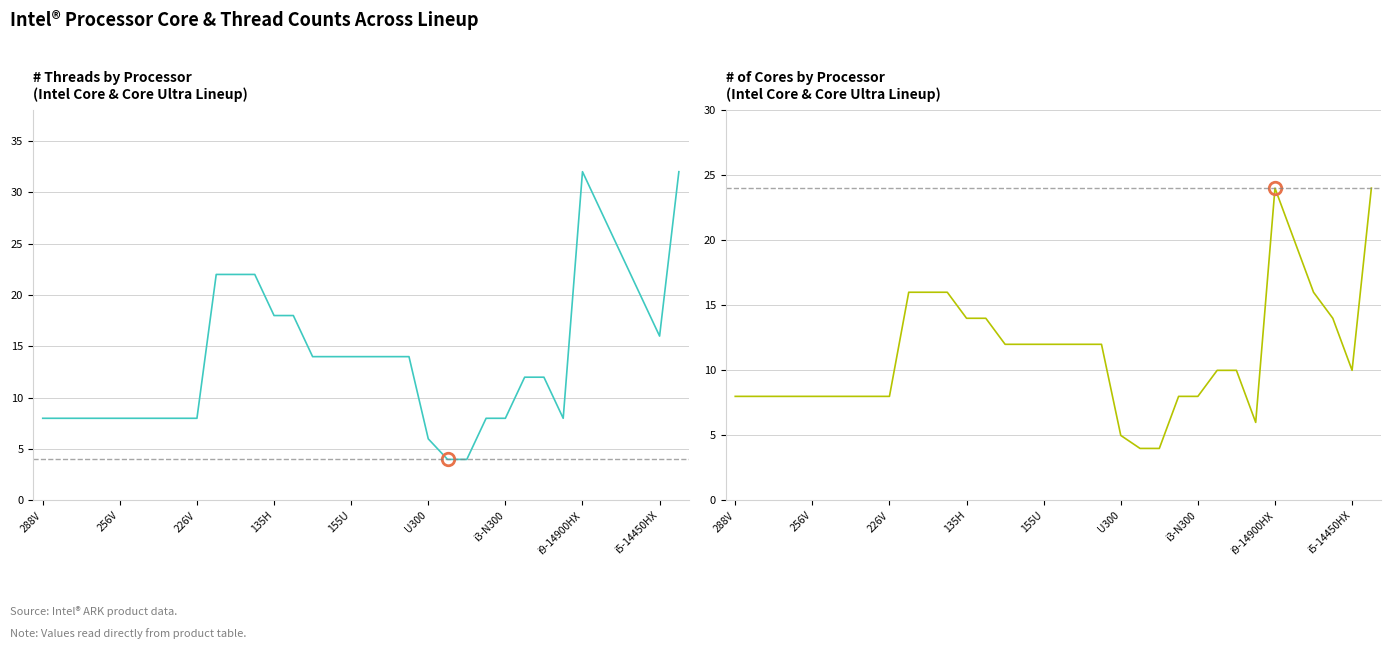

True or false: # cores and # Threads intersect in this chart.

False